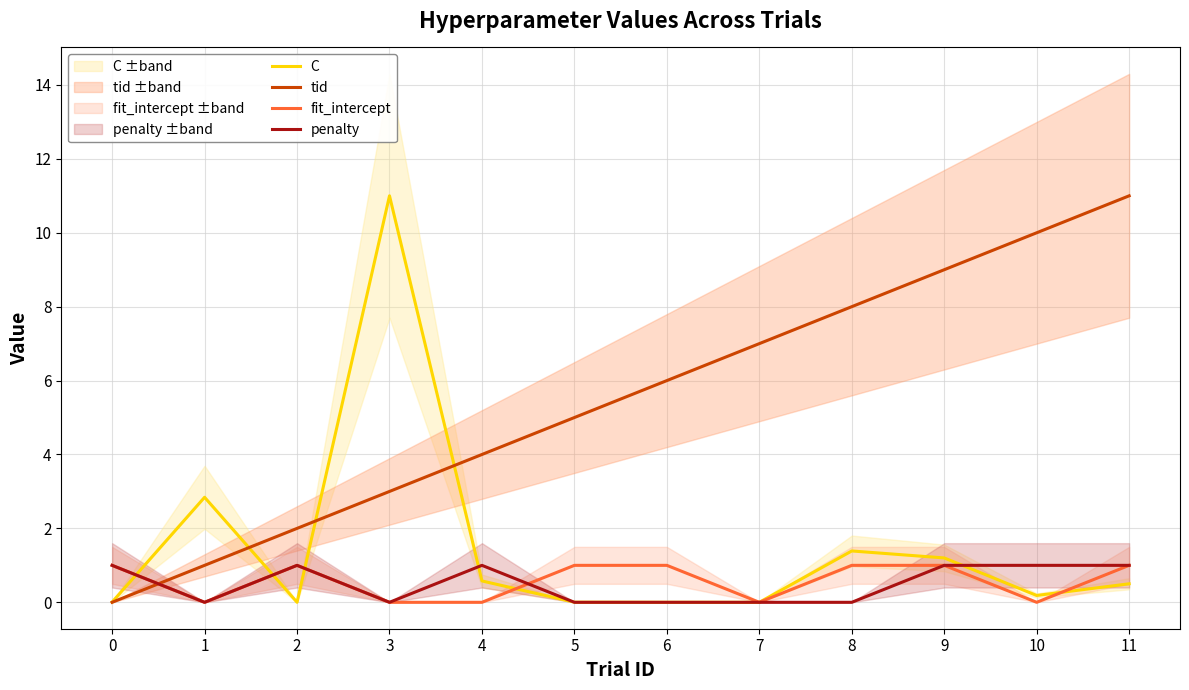

Which series has the largest total across all categories?

tid